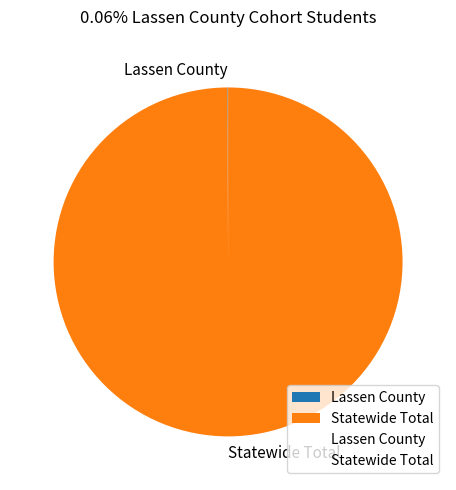

Is Statewide Total the majority of the pie?

Yes